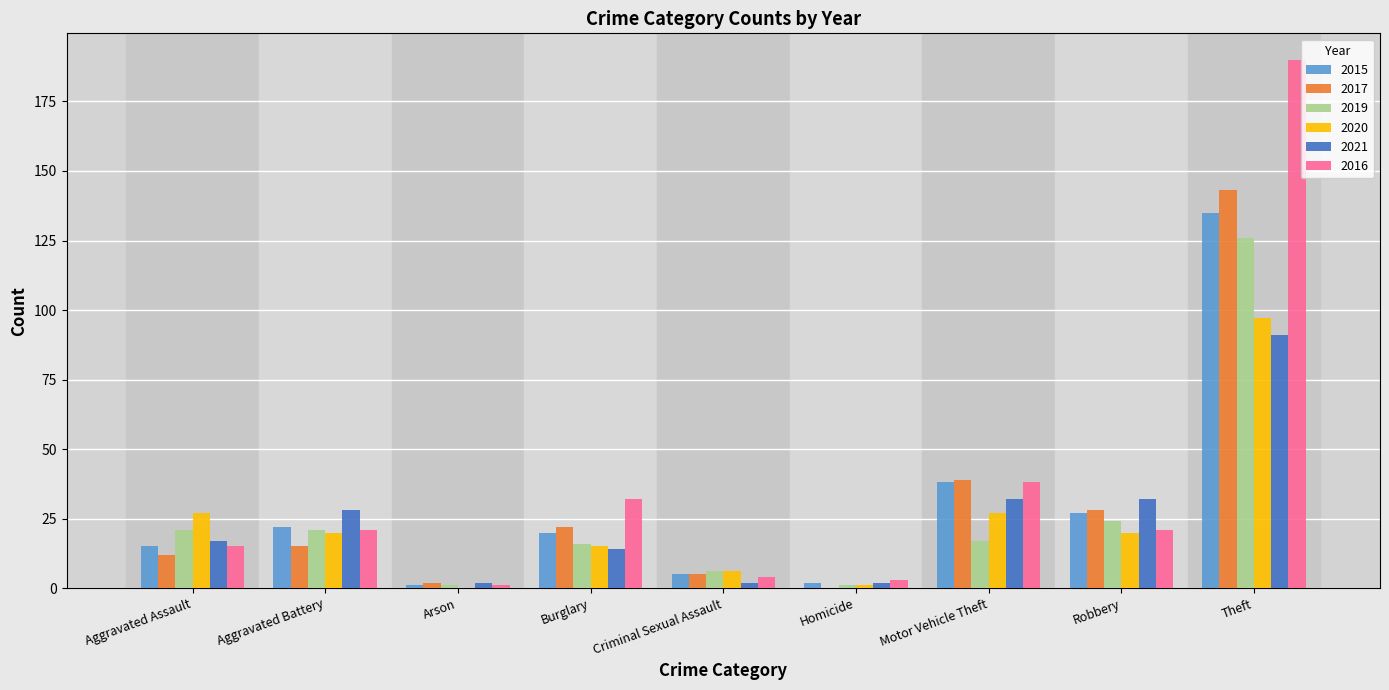

What is the sum of all 2019 values?

233